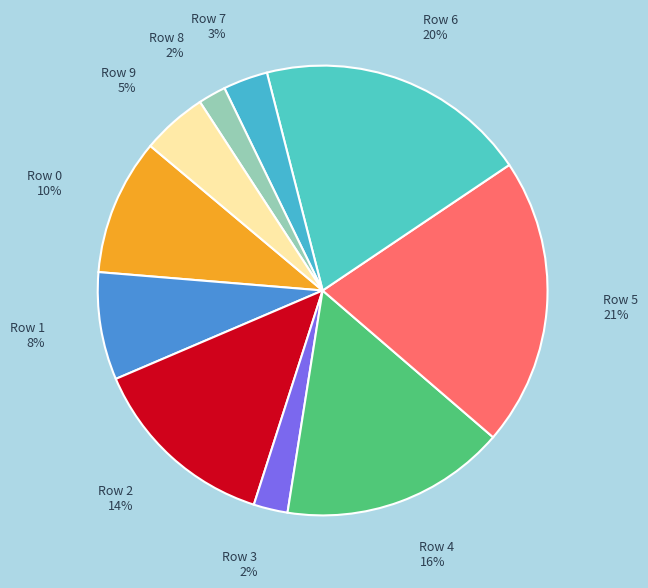

Between Row 1 and Row 6, which is larger?

Row 6